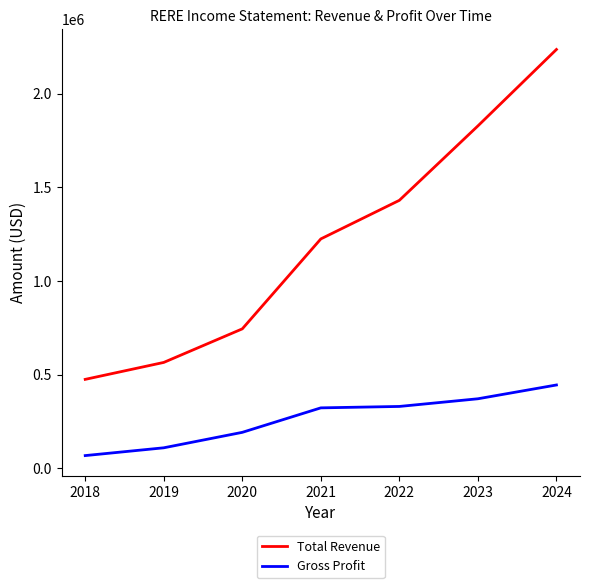

True or false: Total Revenue has a value of 1175436 at 2020.

False